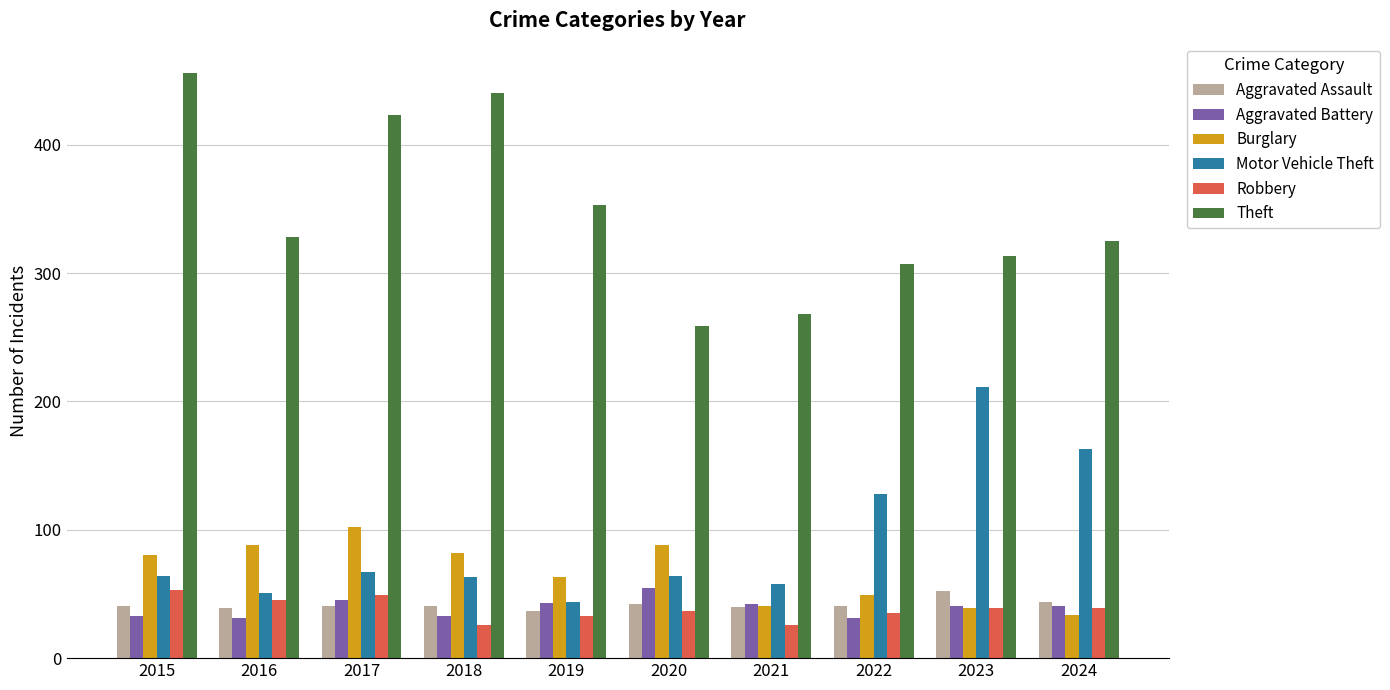

Between 2020 and 2023, which series saw the biggest shift?

Motor Vehicle Theft